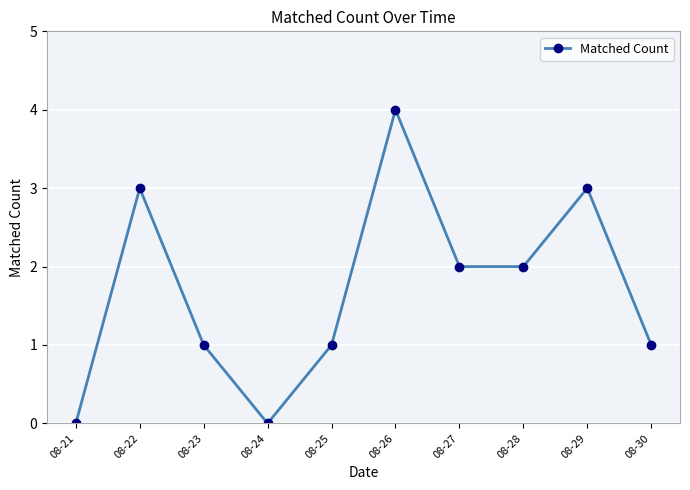

The value at 08-25 is 0. True or false?

False